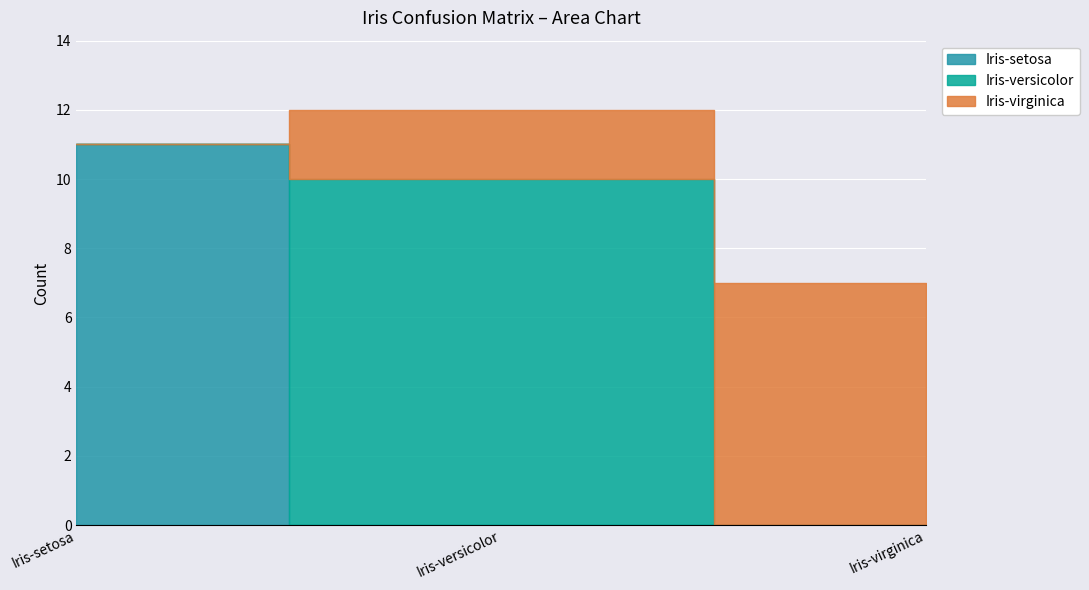

How many categories are shown in the chart?

3